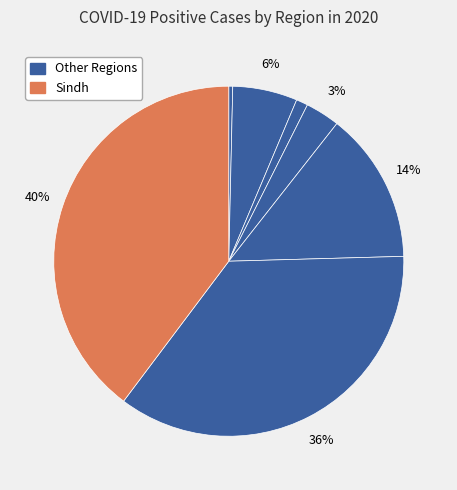

How many segments does this pie chart have?

7